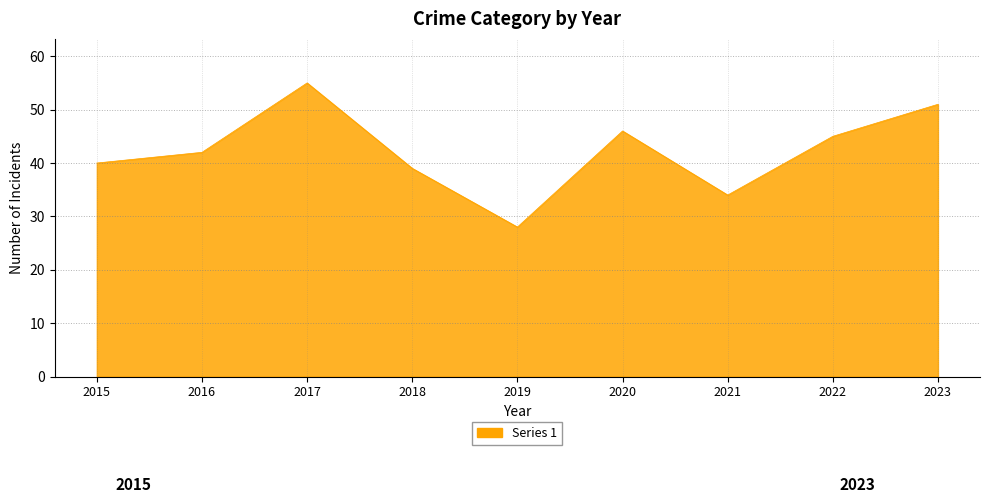

The value at 2015 is 40. True or false?

True